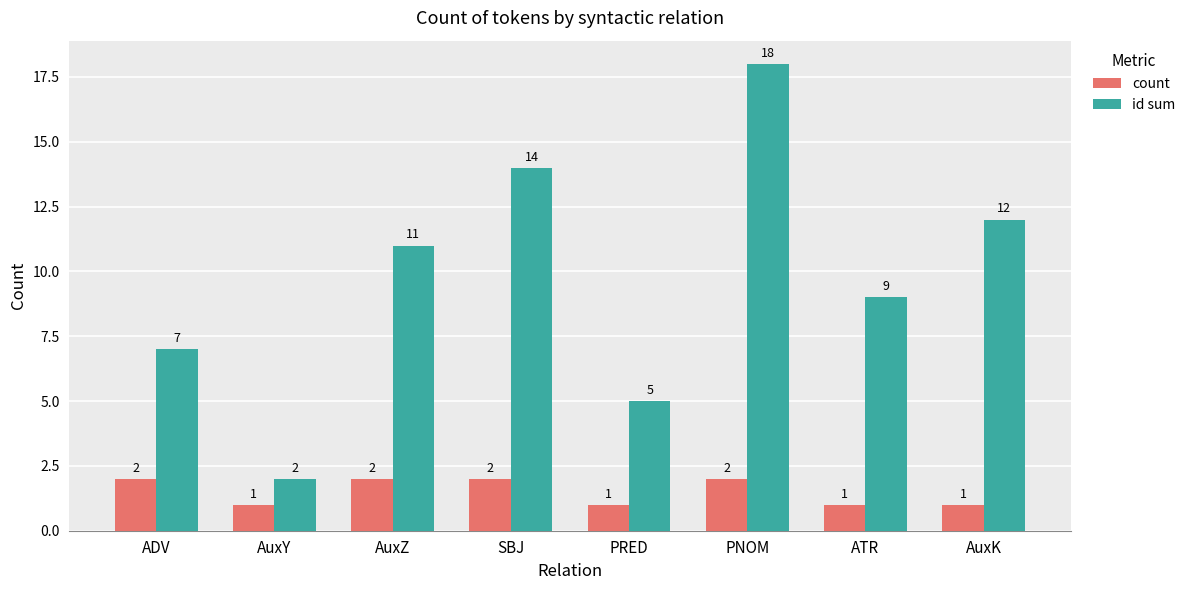

Which series has the largest range (max minus min)?

id sum